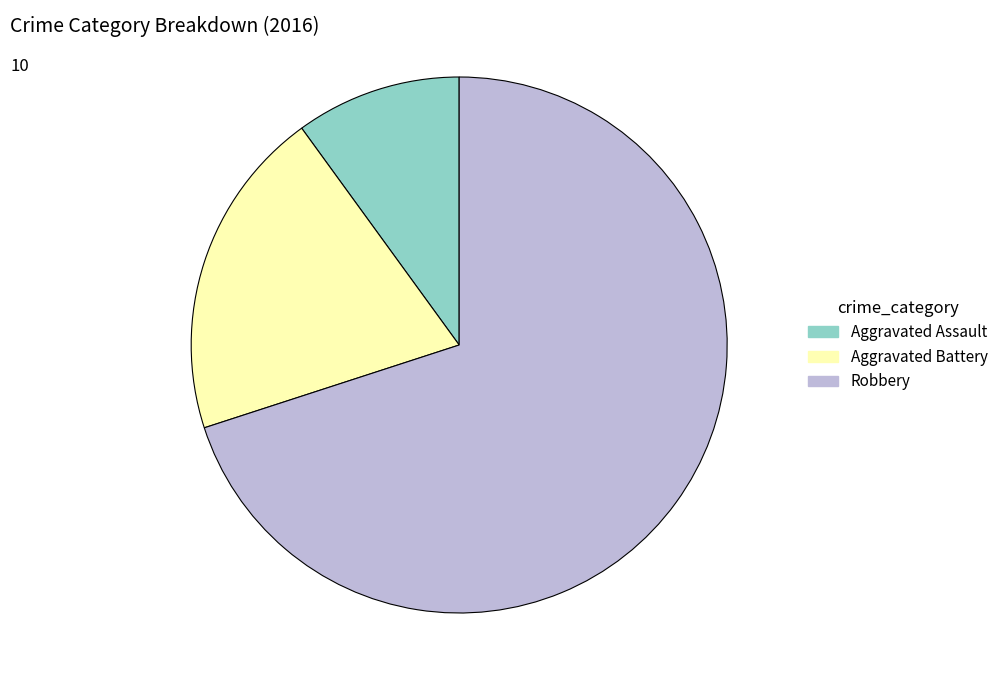

Which slice is the largest?

Robbery